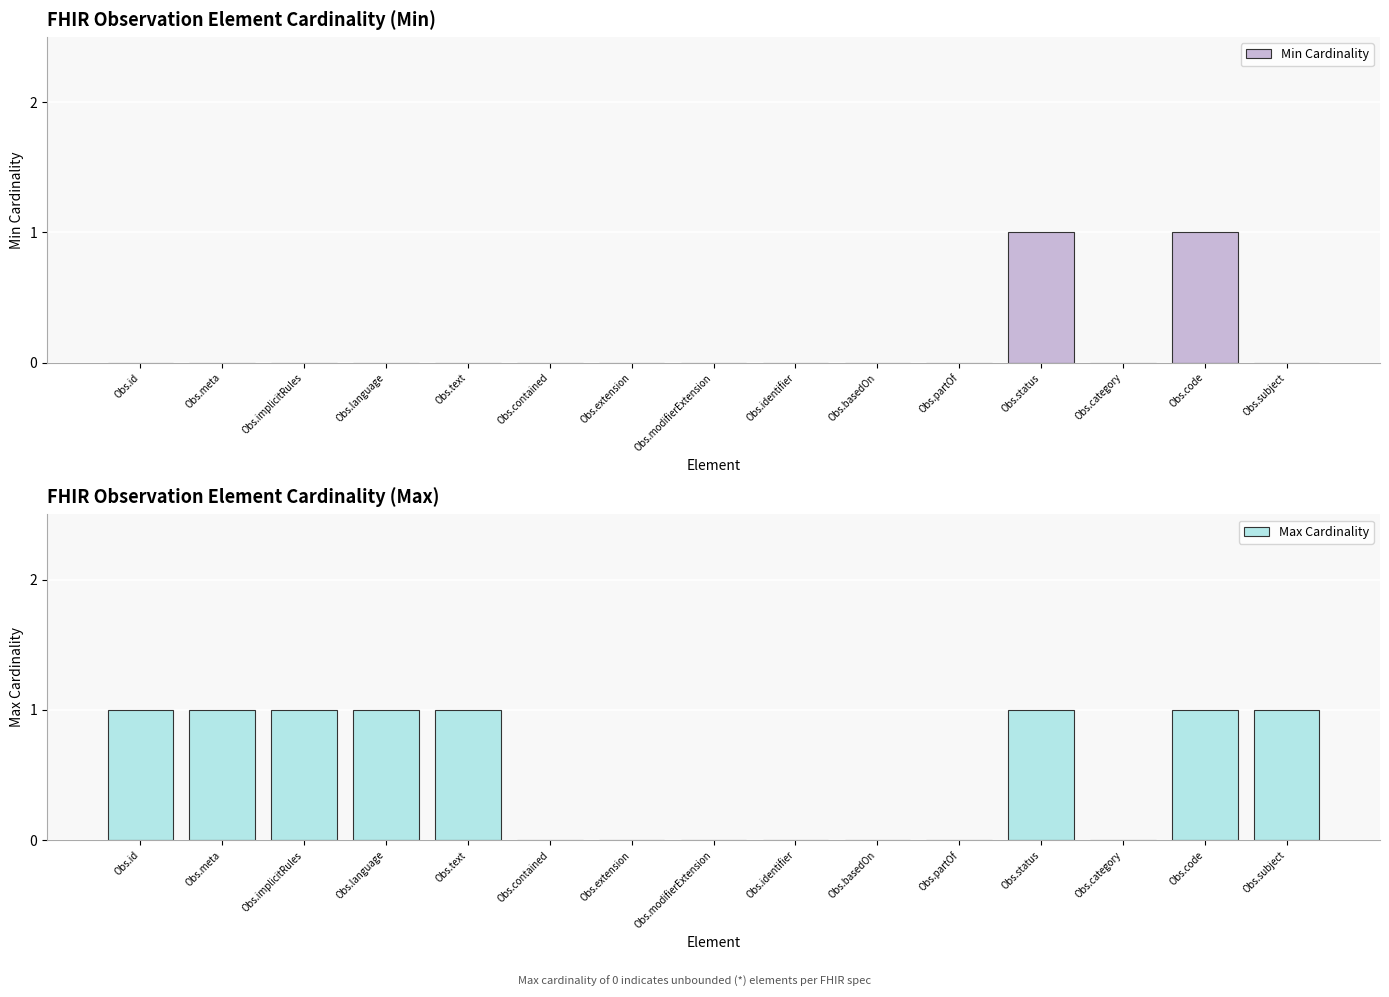

What is the total value across all series at Obs.id?

1